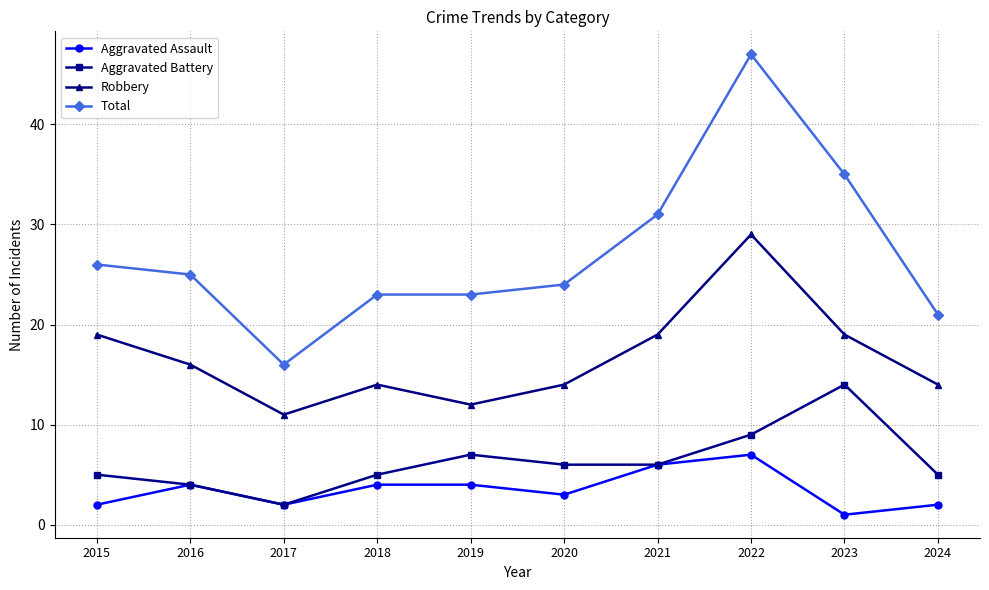

At how many categories does at least one series exceed 41?

1